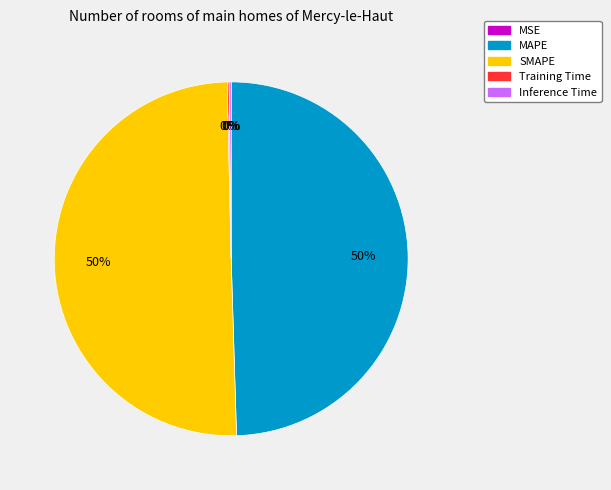

True or false: MAPE accounts for 50% of the total.

True